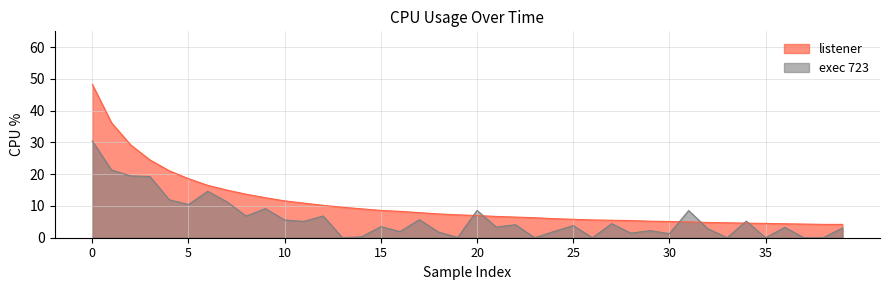

What is the value of the 38th point from the left?

4.3